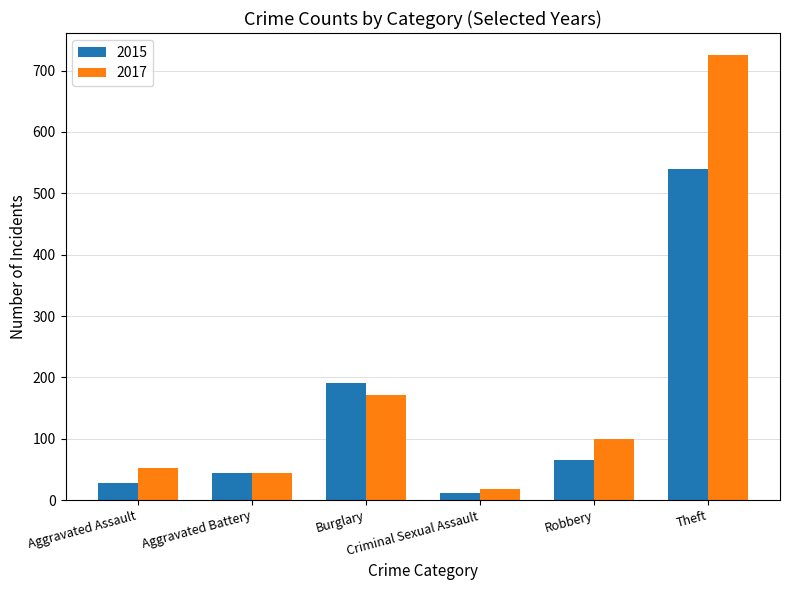

How many distinct data groups are displayed?

2